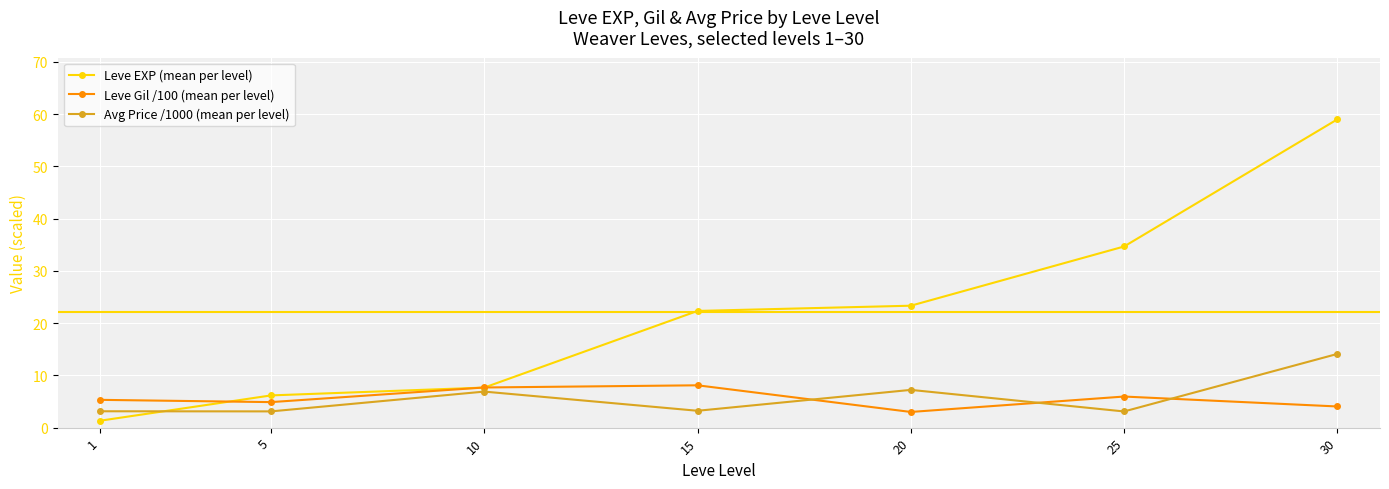

How many categories are shown in the chart?

7